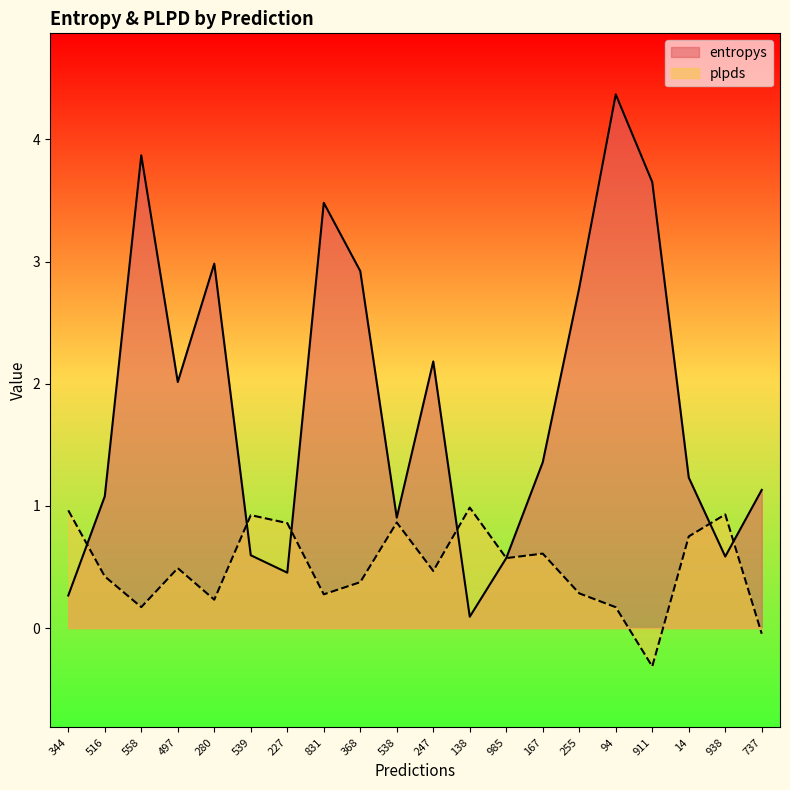

How many lines are shown in the chart?

2